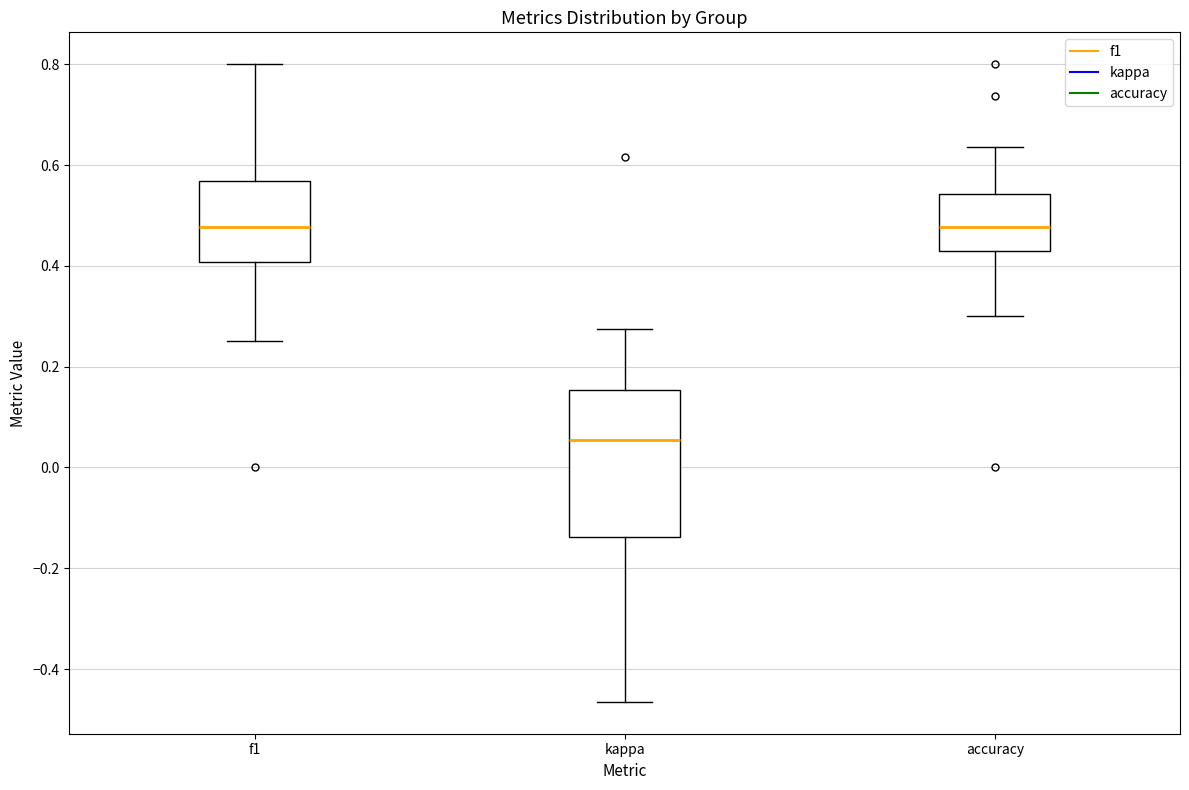

Where is the lower edge of the box for kappa on the y-axis? The values are not printed on the chart, so give them approximately, as read against the axis.

-0.14